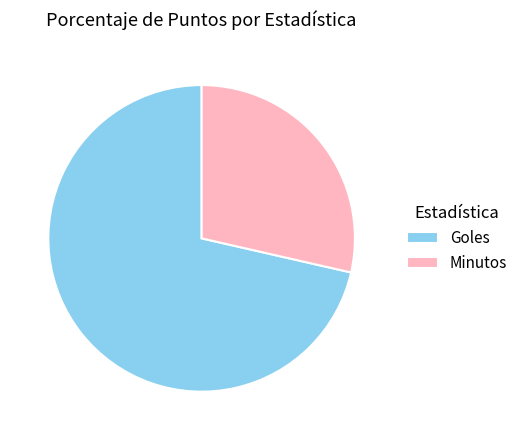

Does any single category account for the majority?

Yes